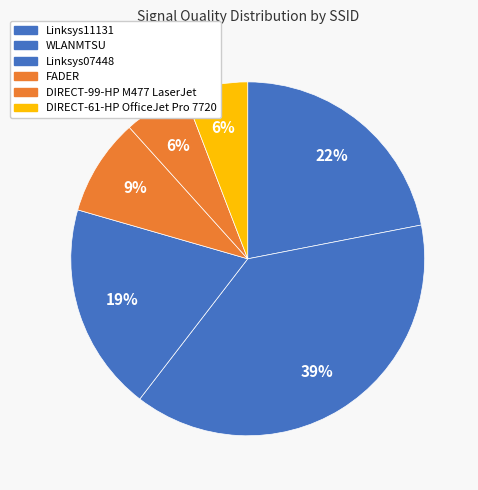

Count the number of slices in the pie.

6